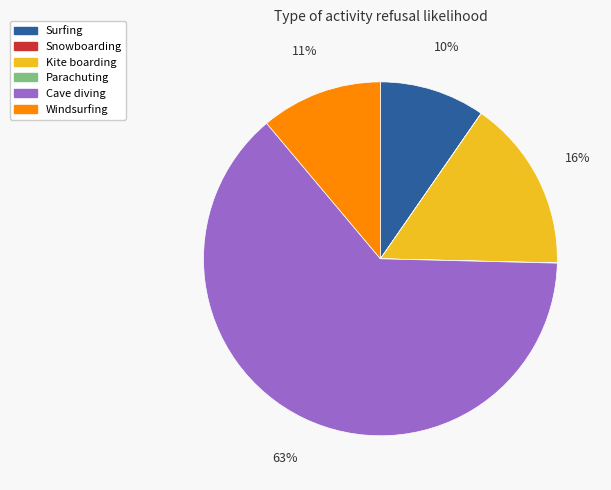

Which has a higher value, Windsurfing or Kite boarding?

Kite boarding